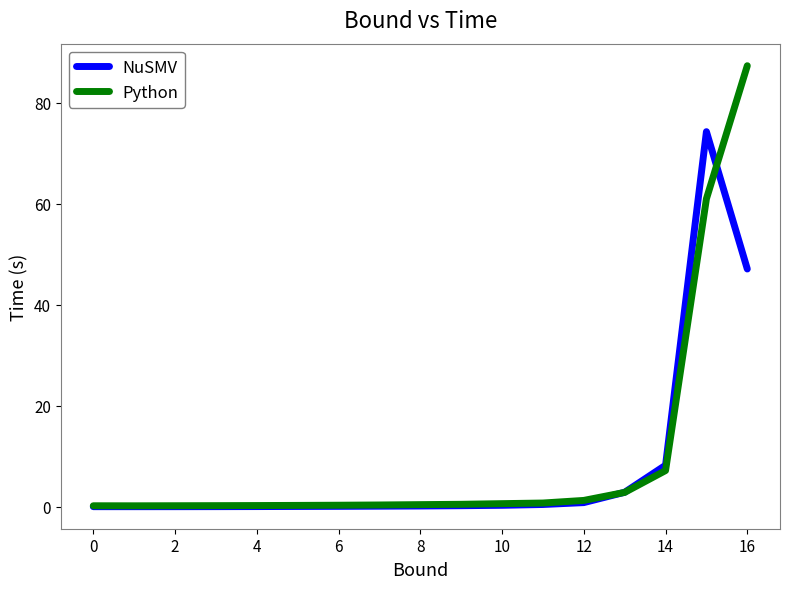

What is the highest value of the NuSMV series?

74.3